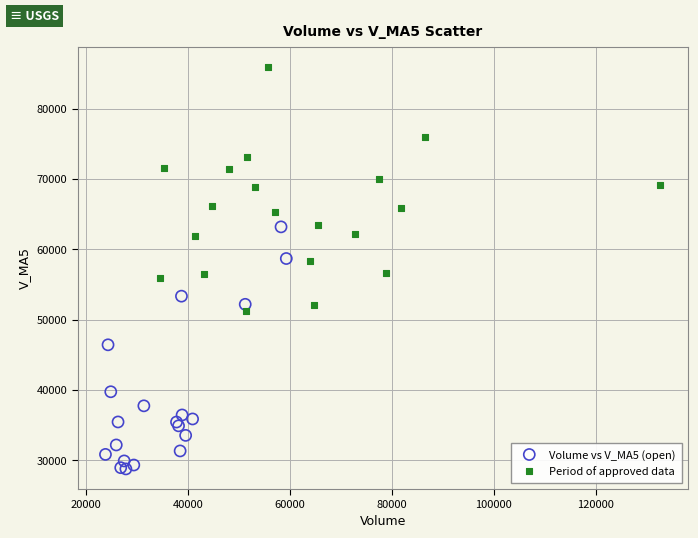

Which series reaches the minimum Y coordinate?

Volume vs V_MA5 (open)